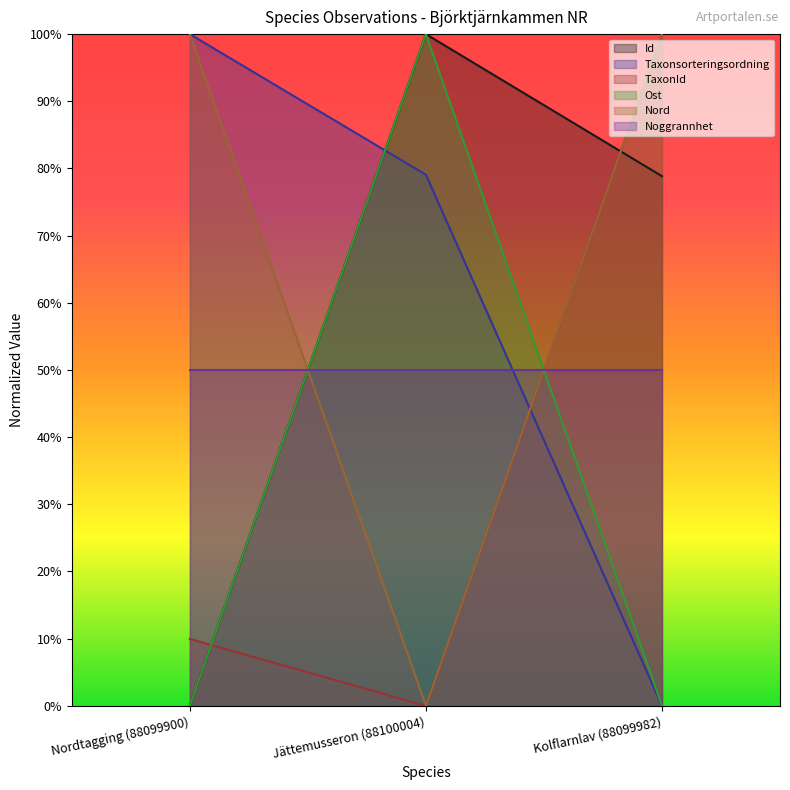

What is the label of the 3rd point from the right?

Nordtagging (88099900)